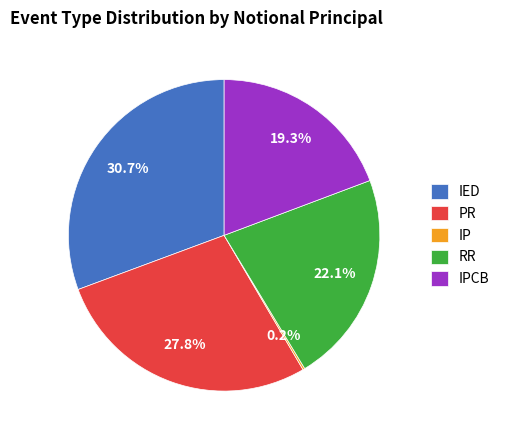

Approximately how many times larger is the value at IED compared to PR?

1.1